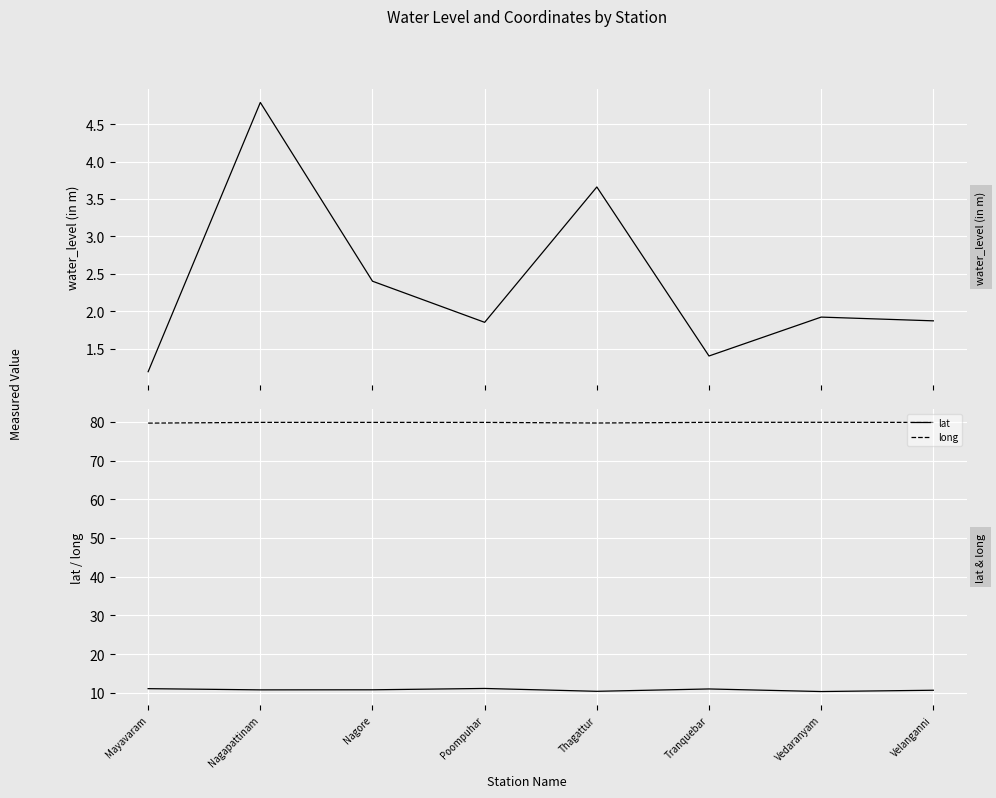

True or false: water_level (in m) and lat intersect in this chart.

False